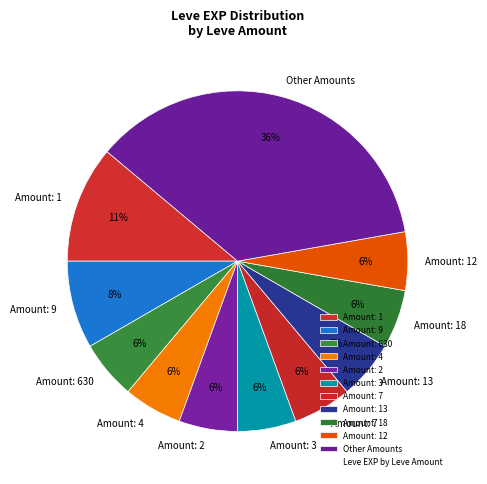

Does any single category account for the majority?

No